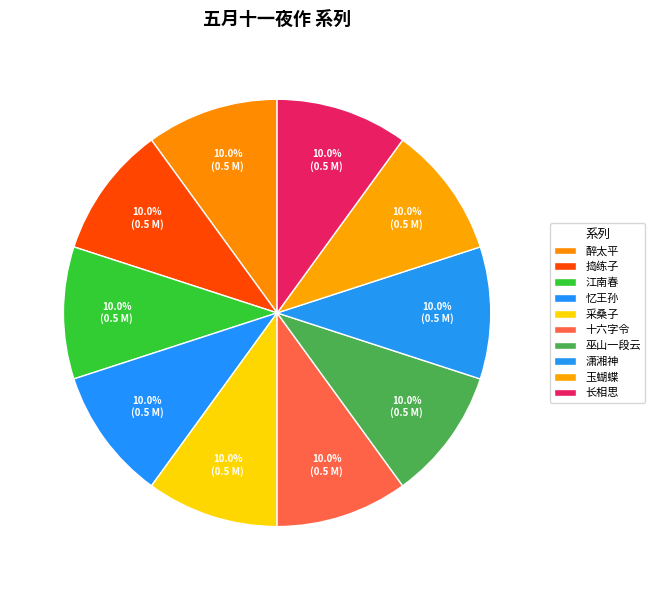

Count the number of slices in the pie.

10